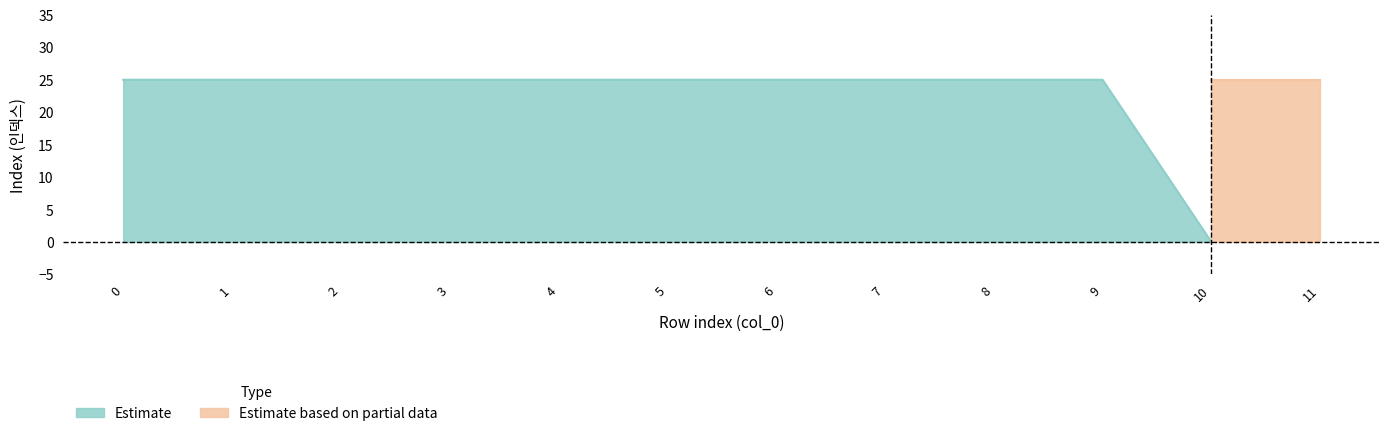

The Estimate series shows 25 at 8. True or false?

True